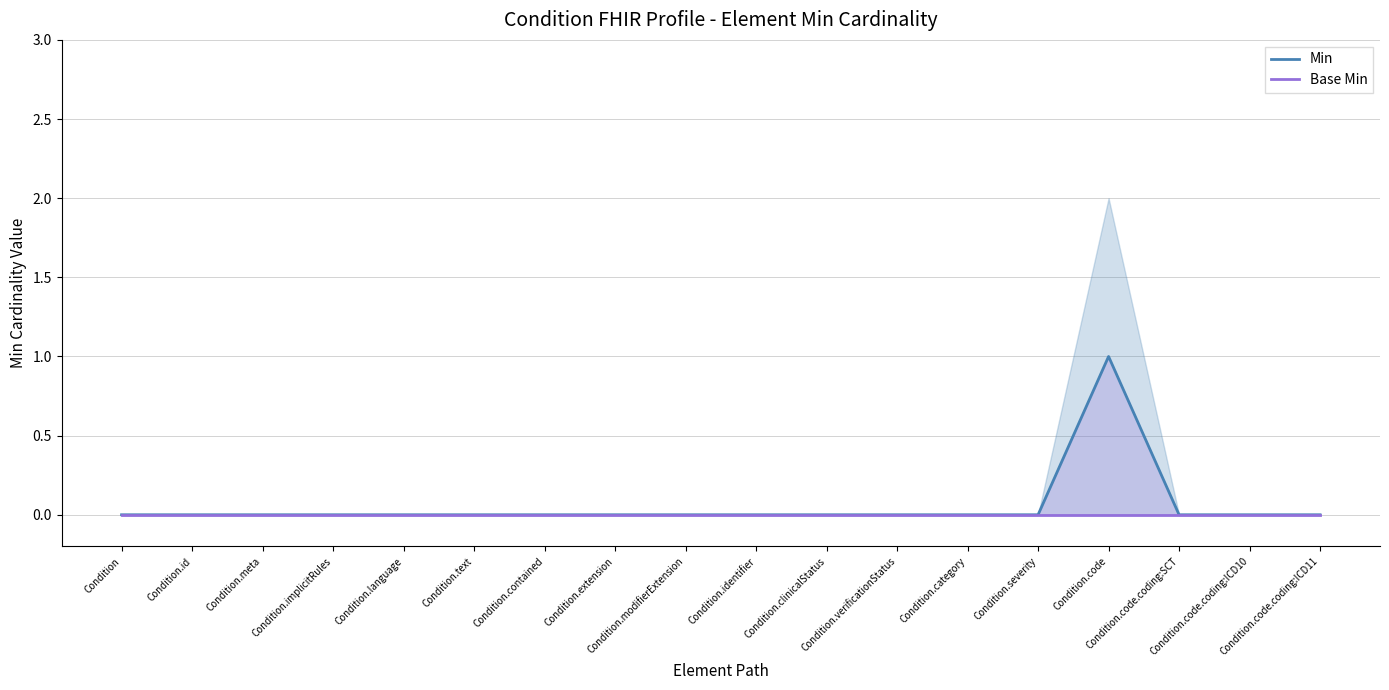

List the labels in order of Min value, largest first.

Condition.code, Condition, Condition.id, Condition.meta, Condition.implicitRules, Condition.language, Condition.text, Condition.contained, Condition.extension, Condition.modifierExtension, Condition.identifier, Condition.clinicalStatus, Condition.verificationStatus, Condition.category, Condition.severity, Condition.code.coding:SCT, Condition.code.coding:ICD10, Condition.code.coding:ICD11